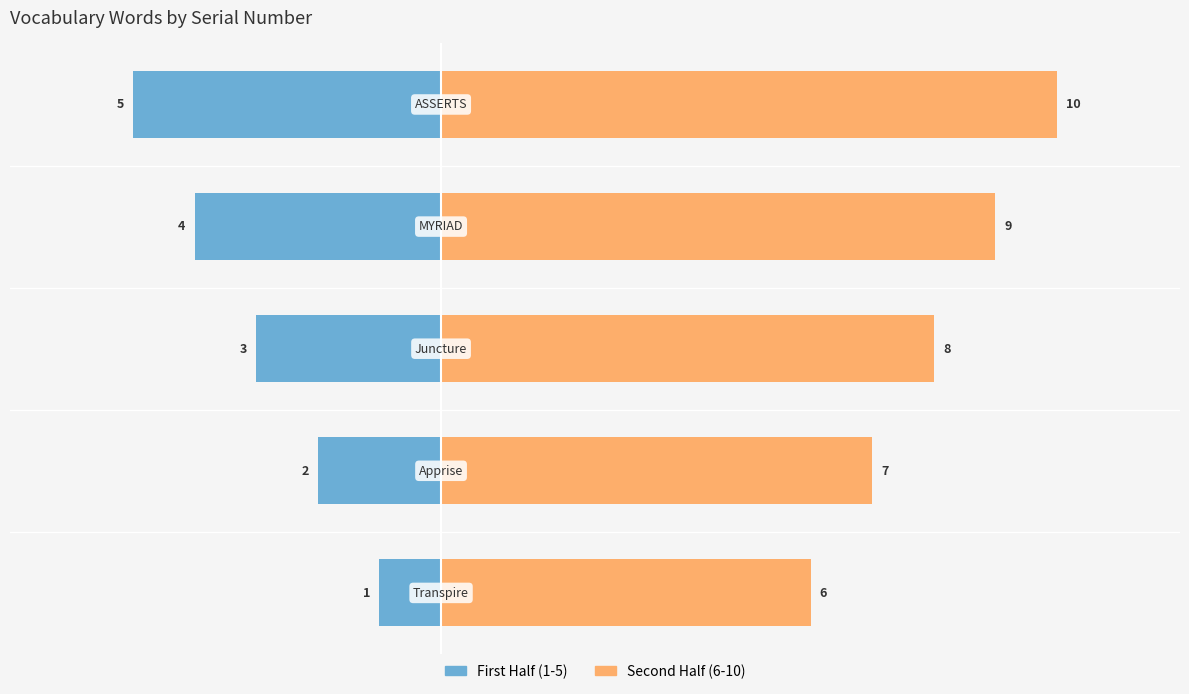

Rank the series by their maximum value, from highest to lowest.

Second Half (6-10), First Half (1-5)